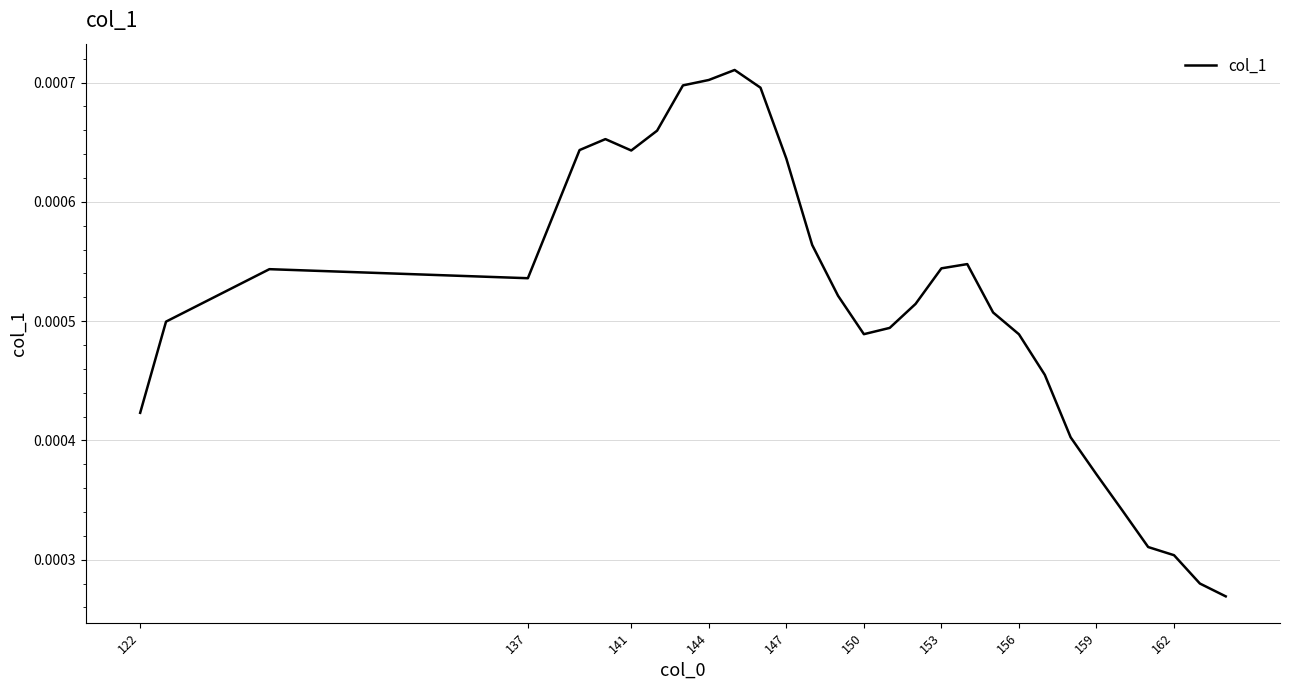

Is this an area chart (filled region under the line)?

No